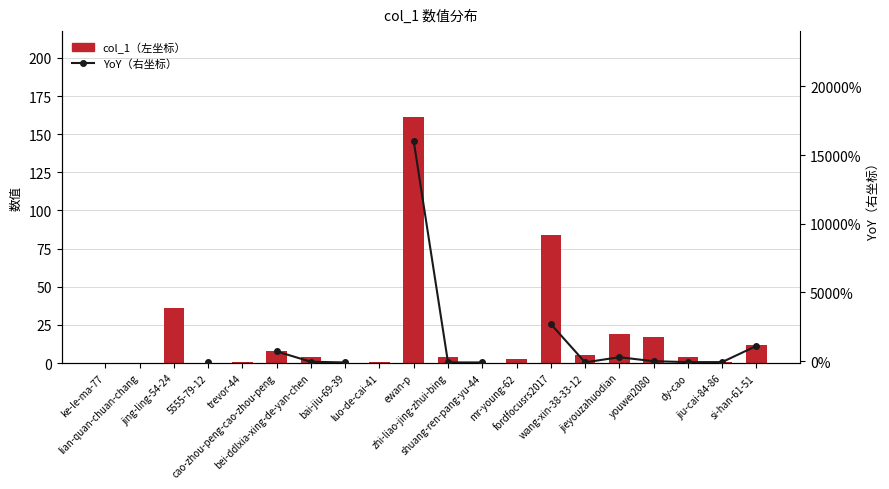

Which series has the largest total across all categories?

col_1（左坐标）